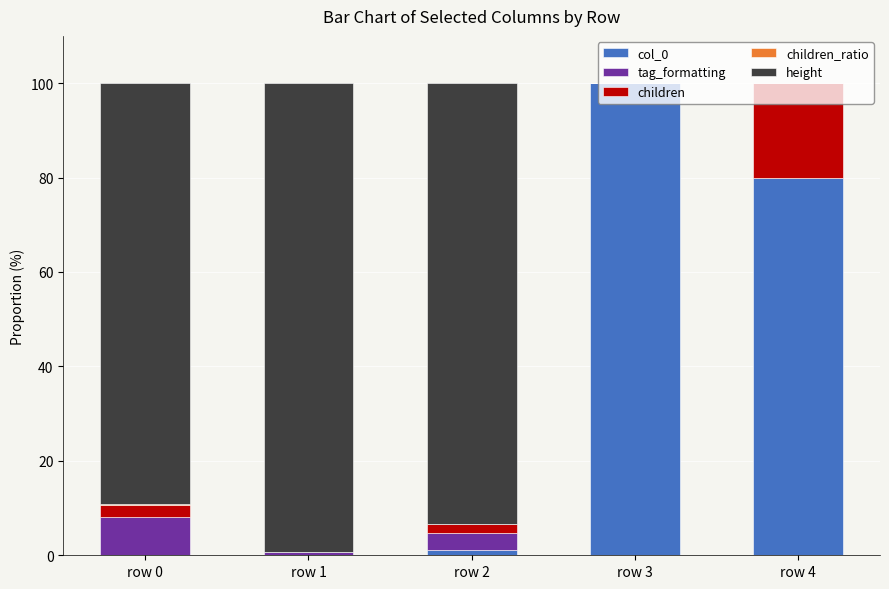

What is the maximum value for col_0?

100.0